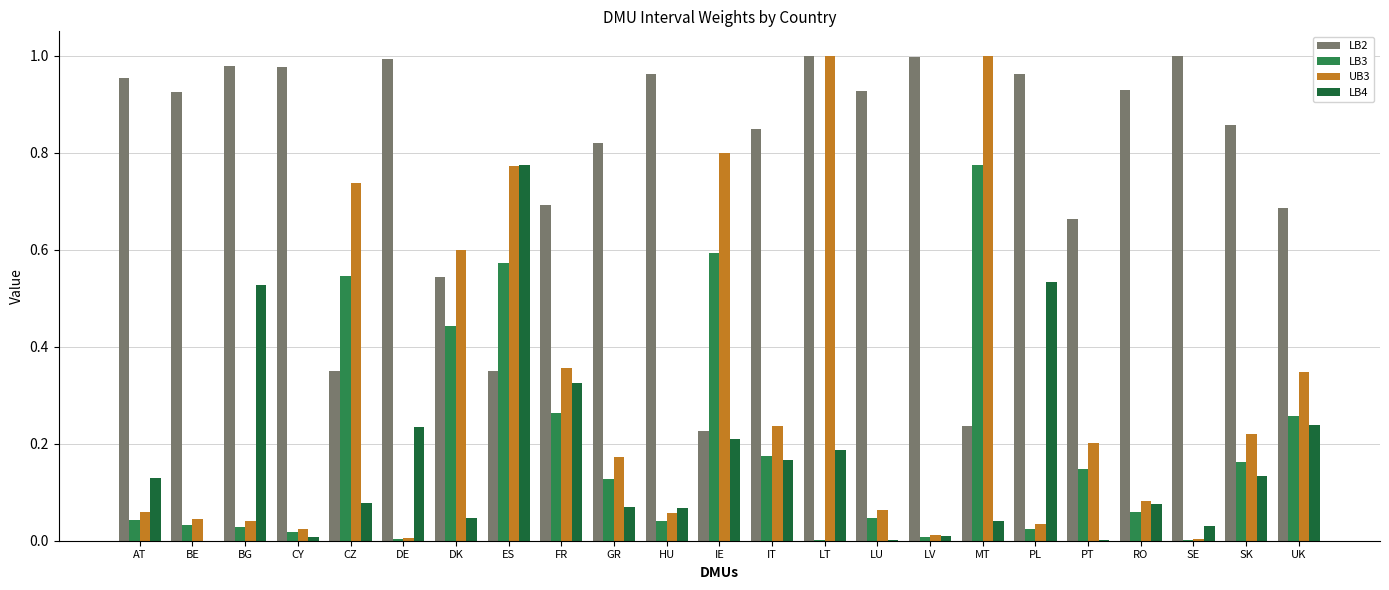

Which series changed the most between BG and GR?

LB4